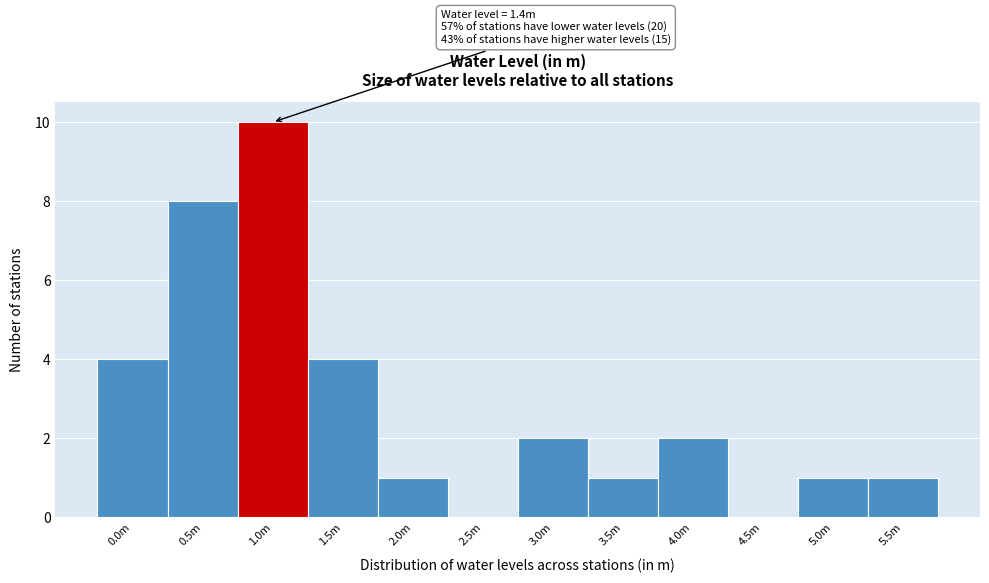

Reading left to right, what are all the values shown in this chart?

0.0m=4	0.5m=8	1.0m=10	1.5m=4	2.0m=1	2.5m=0	3.0m=2	3.5m=1	4.0m=2	4.5m=0	5.0m=1	5.5m=1